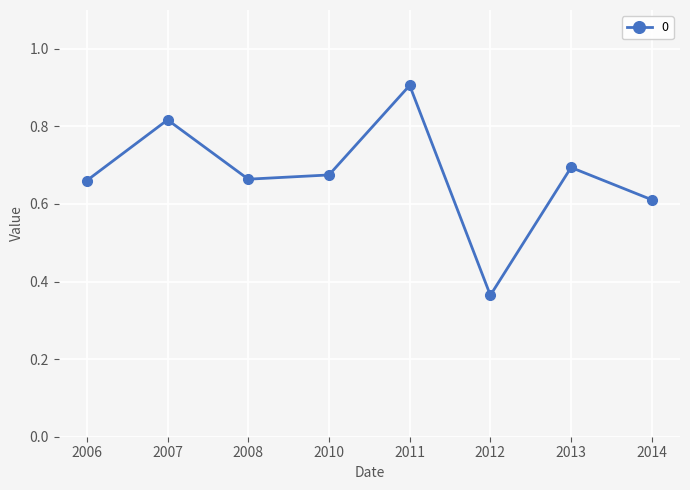

Which has a higher value, 2011 or 2012?

2011